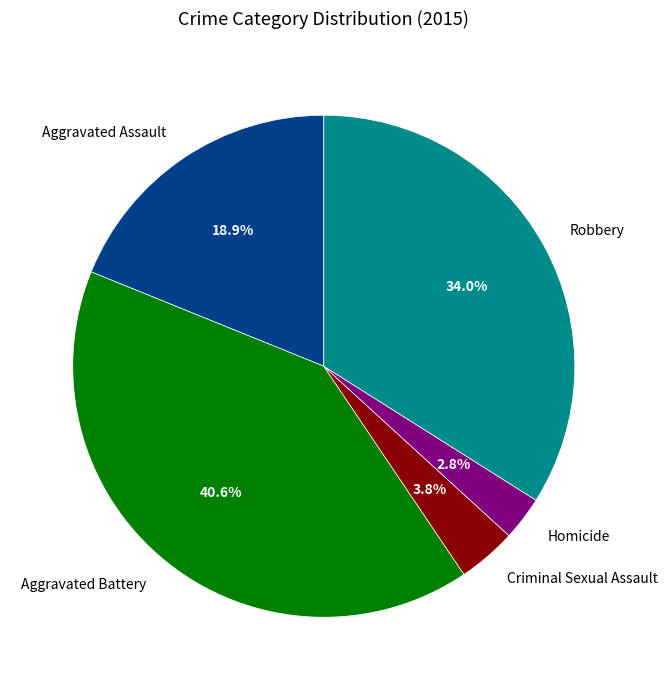

Which category has the biggest portion of the pie?

Aggravated Battery